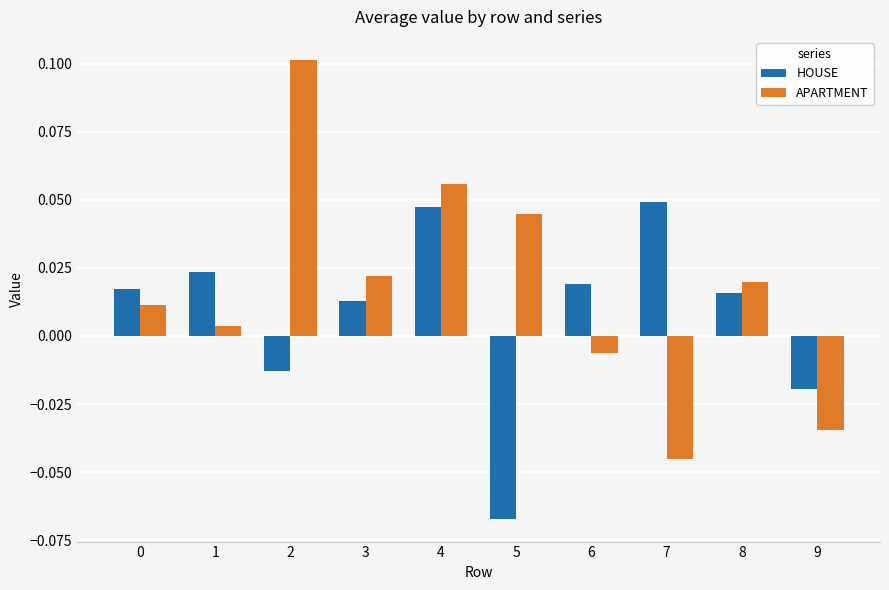

Is it true that APARTMENT equals 0.2 at 2?

False